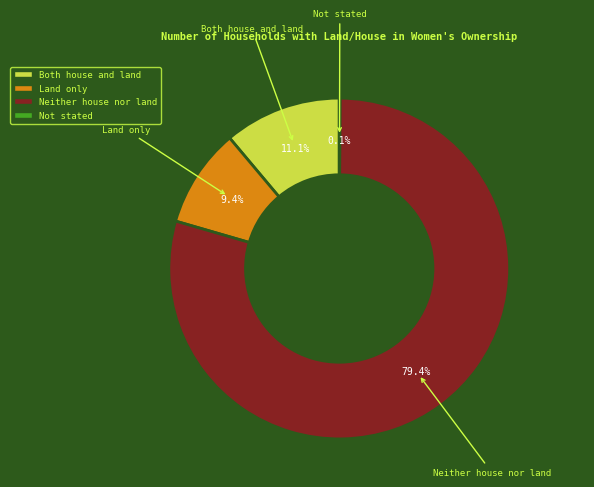

What percentage is the Neither house nor land slice, to the nearest percent?

79%